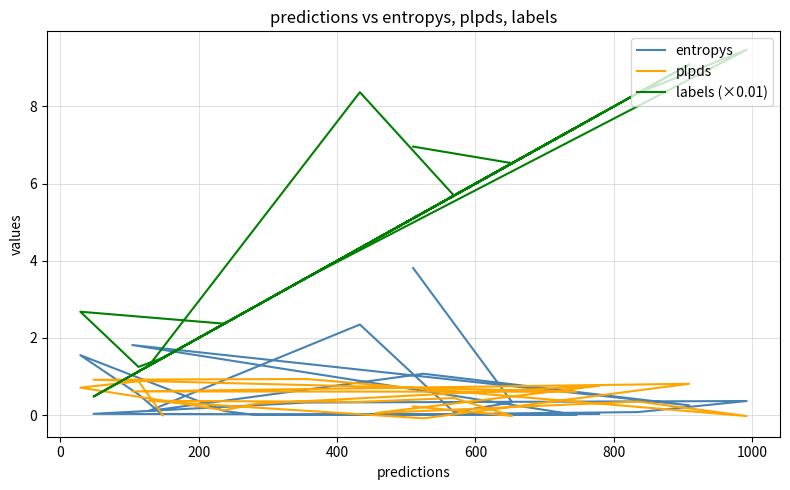

Rank the series by their maximum value, from highest to lowest.

labels (×0.01), entropys, plpds